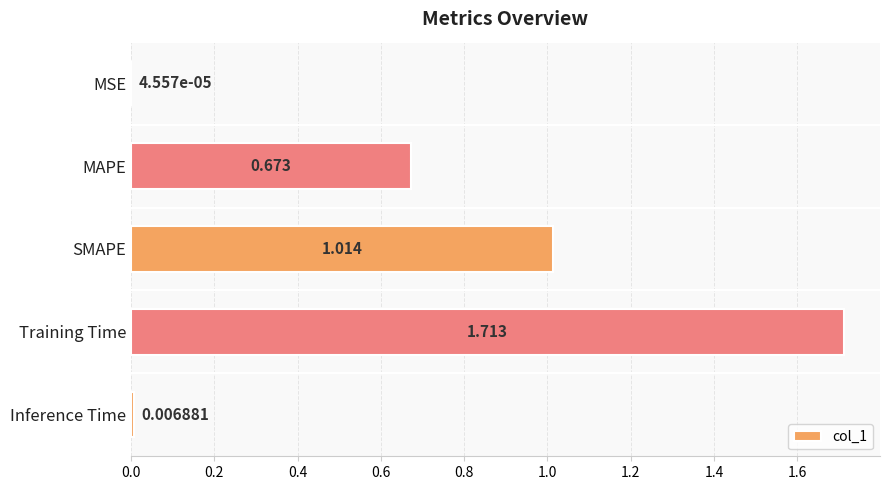

Which has a higher value, MSE or MAPE?

MAPE